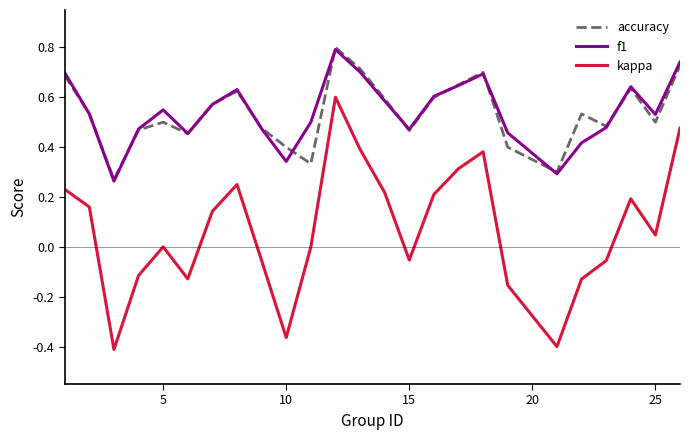

Which series has the widest spread of values?

kappa